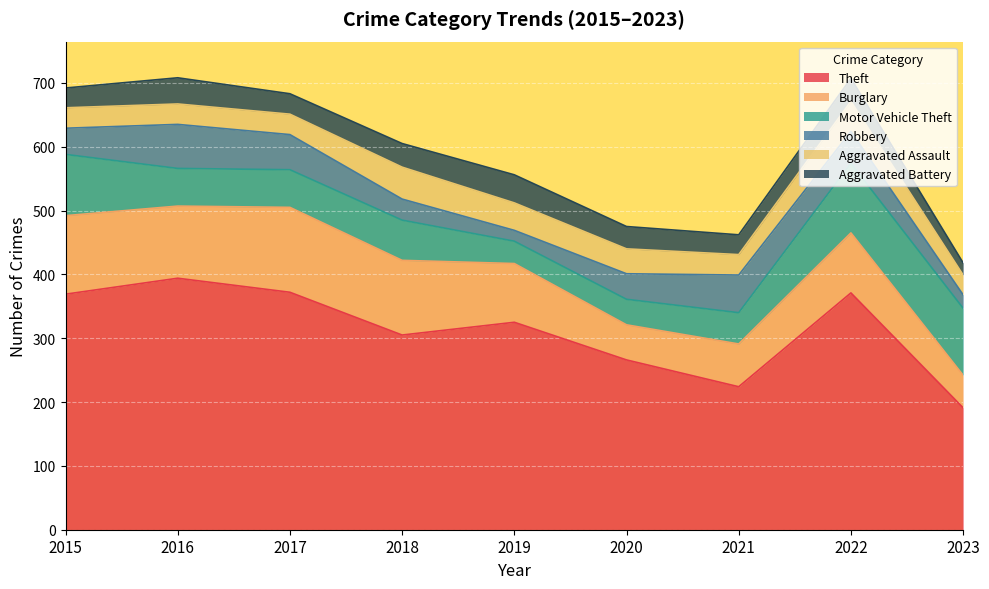

What is the difference between the maximum and minimum values in the Robbery series?

52